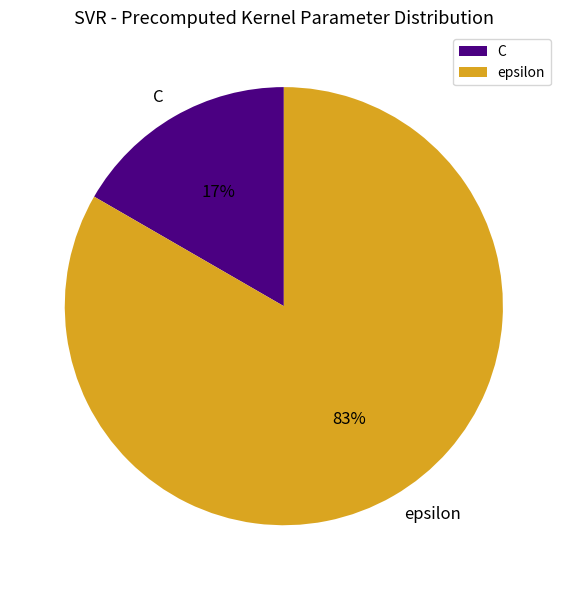

Count the number of slices in the pie.

2